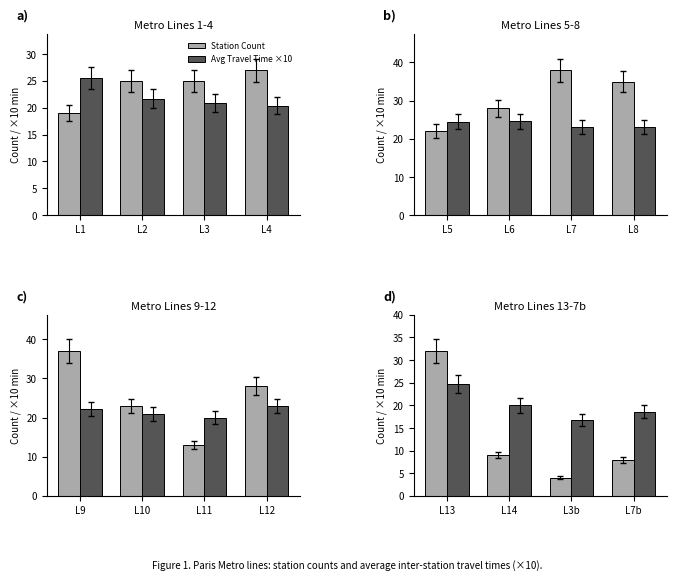

What are all the series names shown in the legend?

Station Count, Avg Travel Time ×10